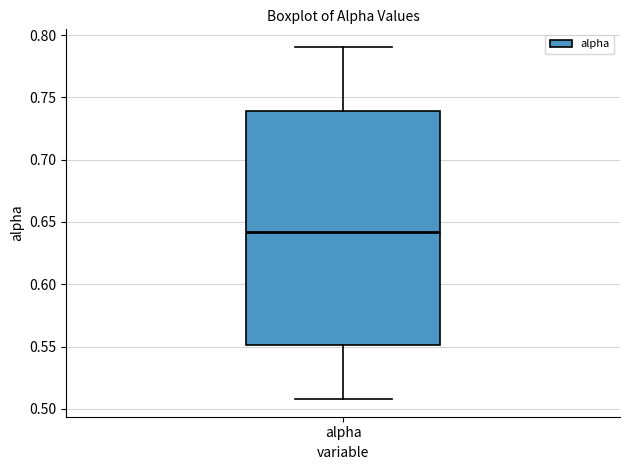

Transcribe this box plot: give where the median line is, the range the box spans, and where the two whiskers end, as read against the y-axis. The values are not printed on the chart, so give them approximately, as read against the axis.

median 0.64, box 0.55 to 0.74, whiskers 0.51 to 0.79